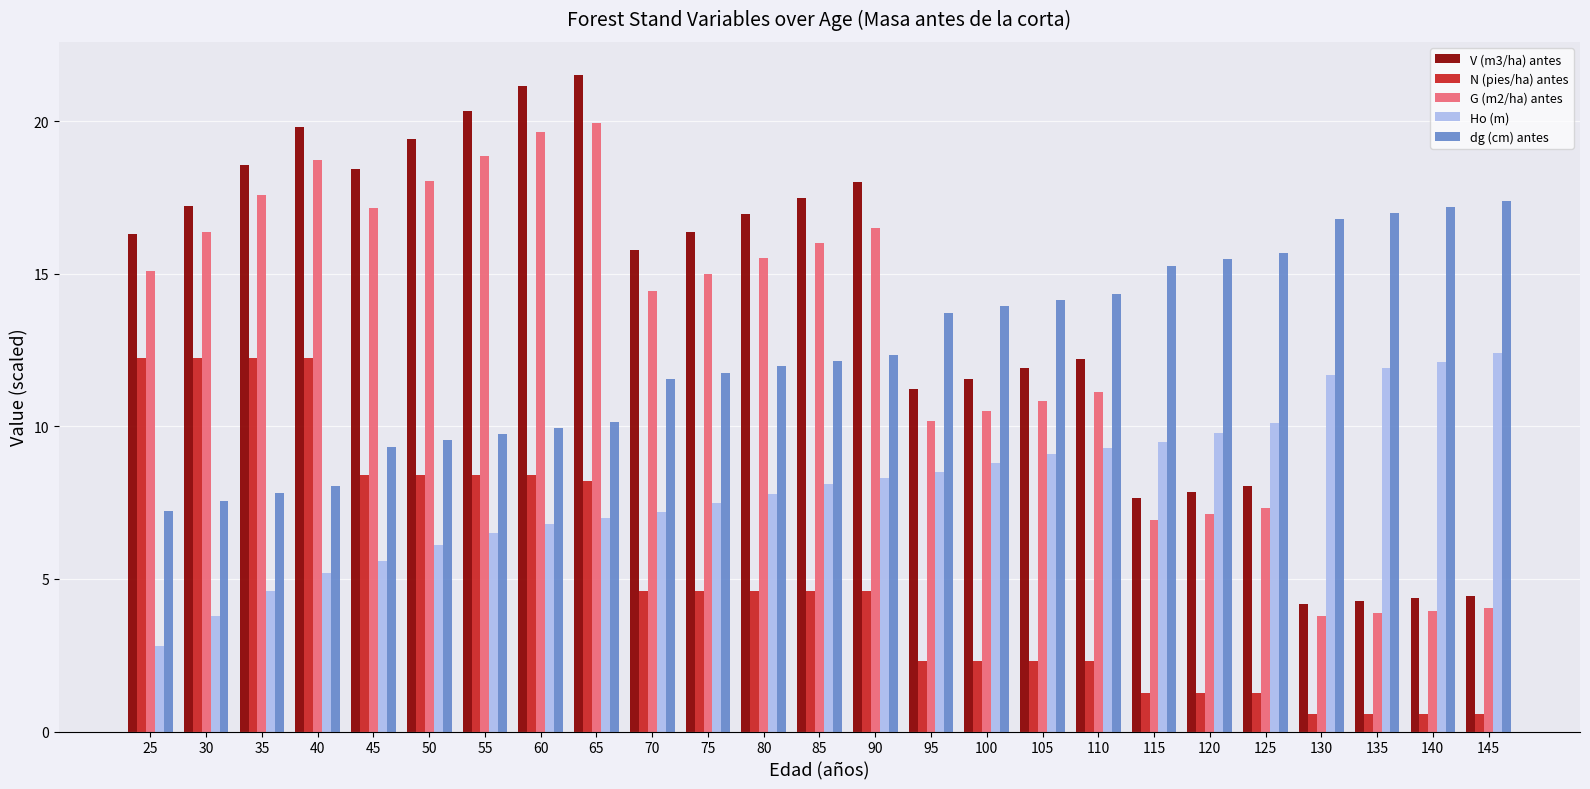

What is the smallest value displayed?

0.6